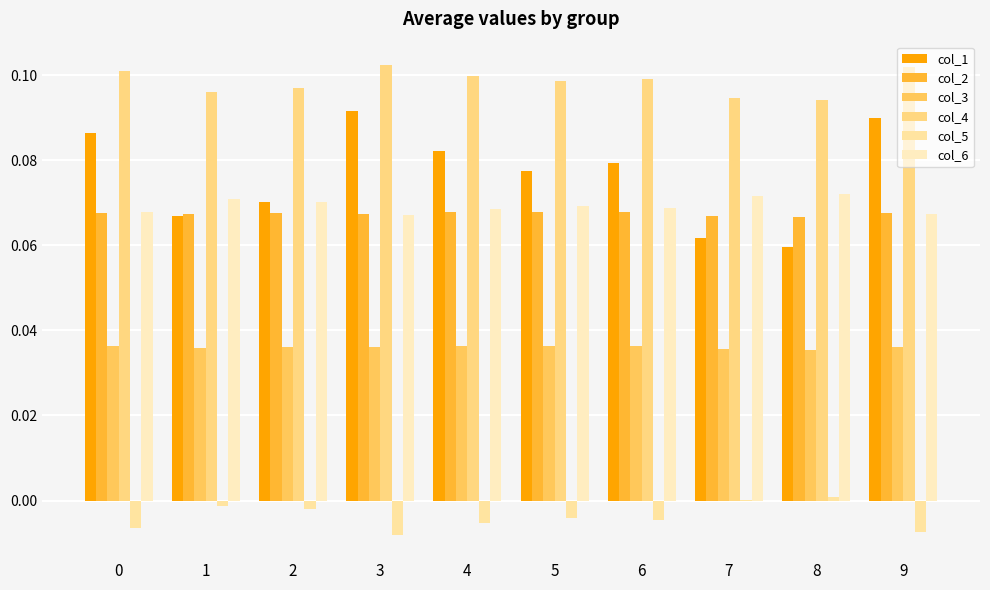

The value of col_3 at 9 is 0.0. True or false?

True